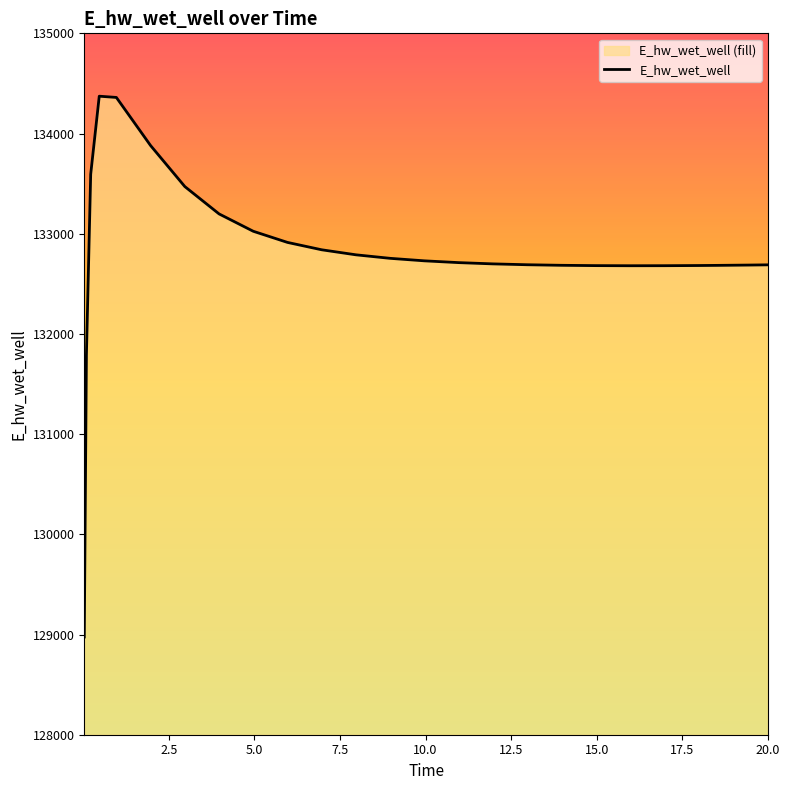

Count the number of data series in this chart.

1